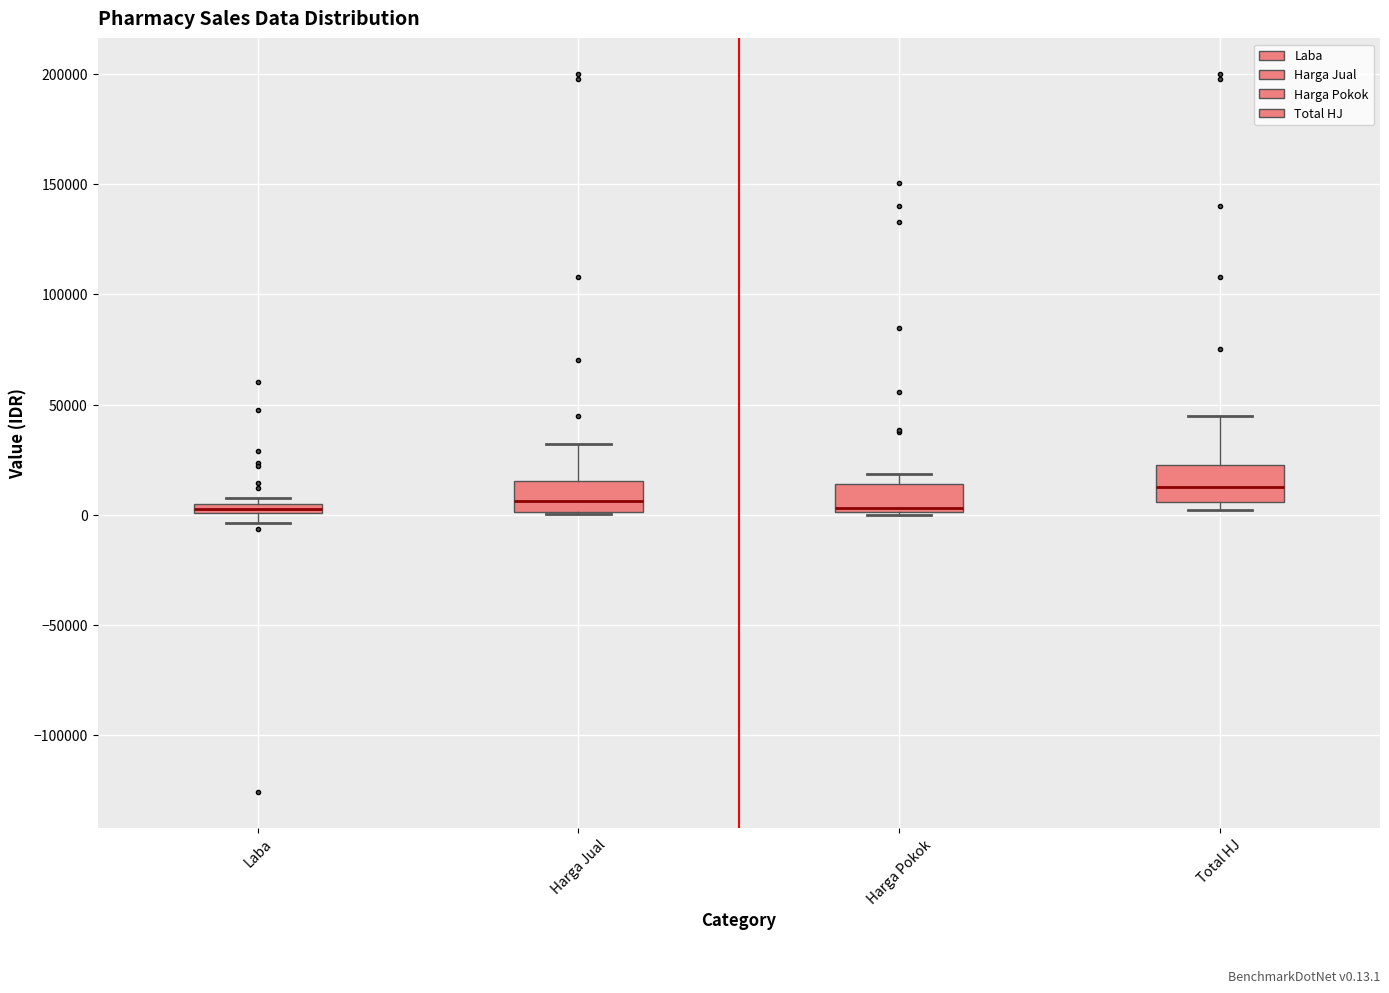

Which box's median line is the highest?

Total HJ